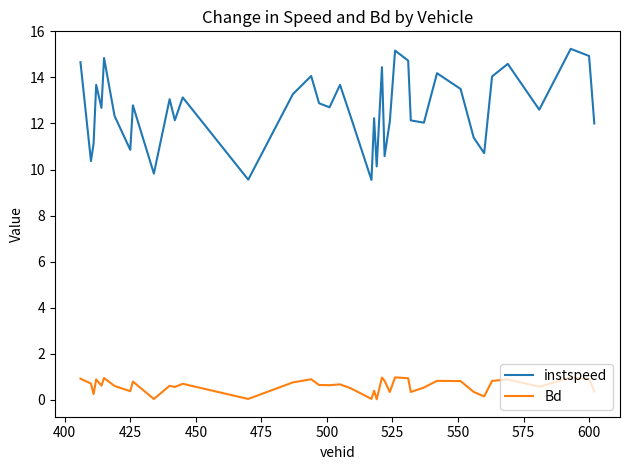

Does the chart have visible grid lines?

No